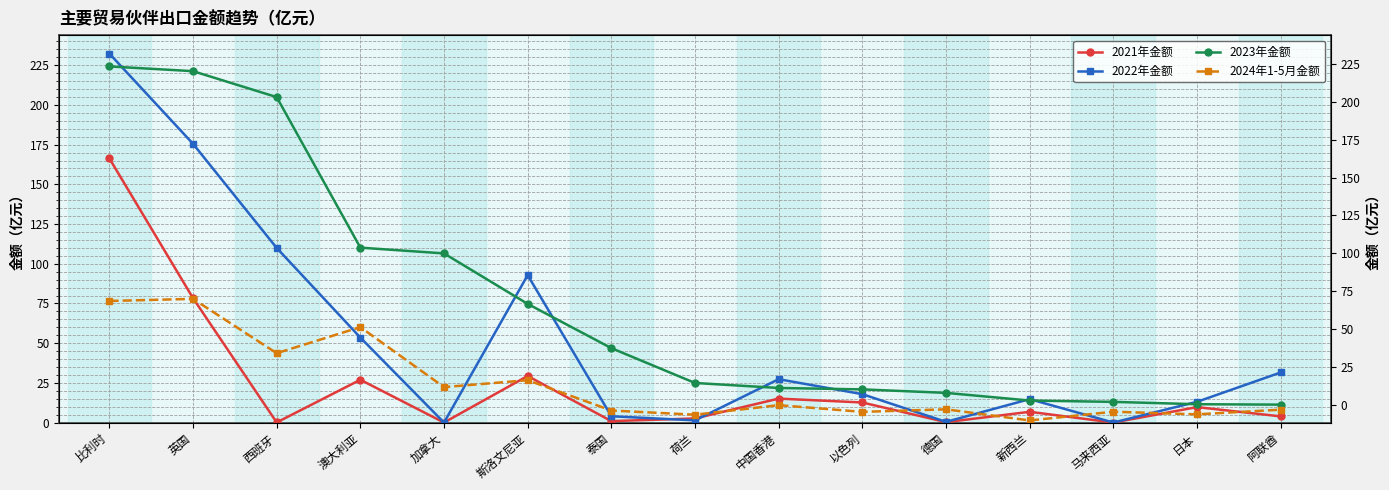

At which label does 2023年金额 reach its peak?

比利时